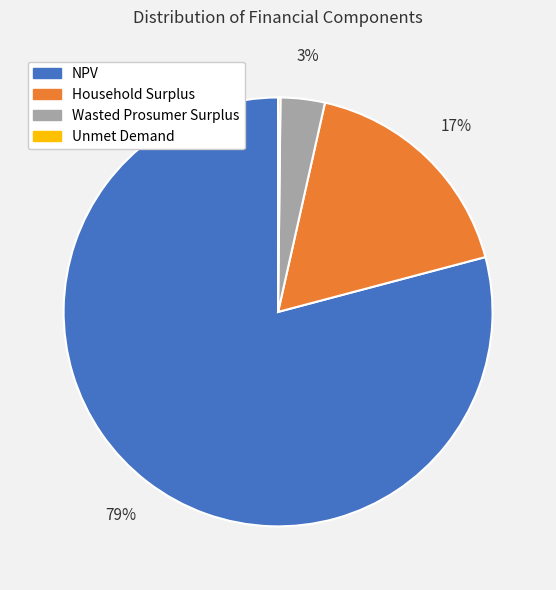

To the nearest percent, what is the average slice percentage?

25%